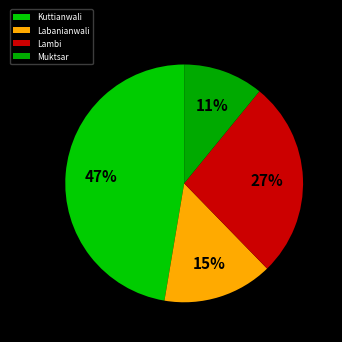

The Lambi slice represents 22% of the pie. True or false?

False